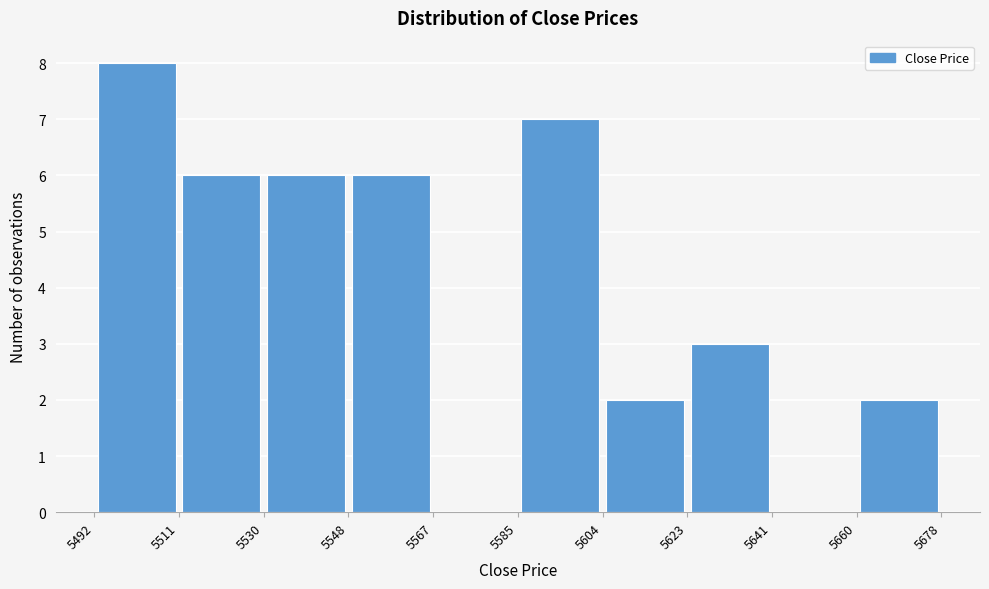

Reading left to right, list every bar in this chart as the range it spans on the x-axis followed by its height. The values are not printed on the chart, so give them approximately, as read against the axis.

5492 to 5511: 8
5511 to 5530: 6
5530 to 5548: 6
5548 to 5567: 6
5567 to 5585: 0
5585 to 5604: 7
5604 to 5623: 2
5623 to 5641: 3
5641 to 5660: 0
5660 to 5678: 2